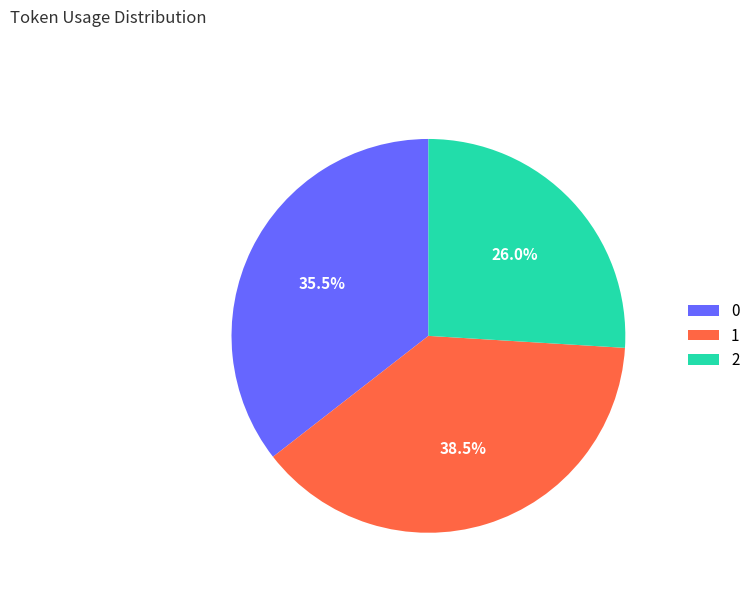

Combined, what portion of the pie is 0 and 2?

61.5%